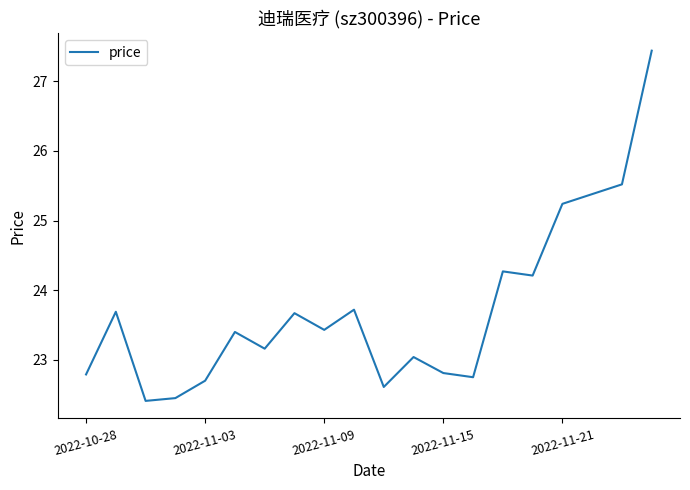

What is the minimum value shown in the chart?

22.4